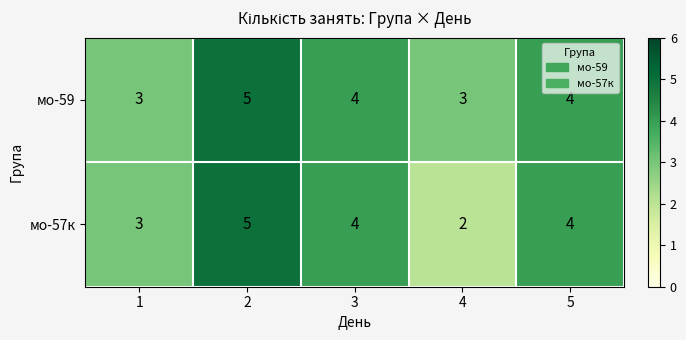

What is the maximum value shown in the chart?

5